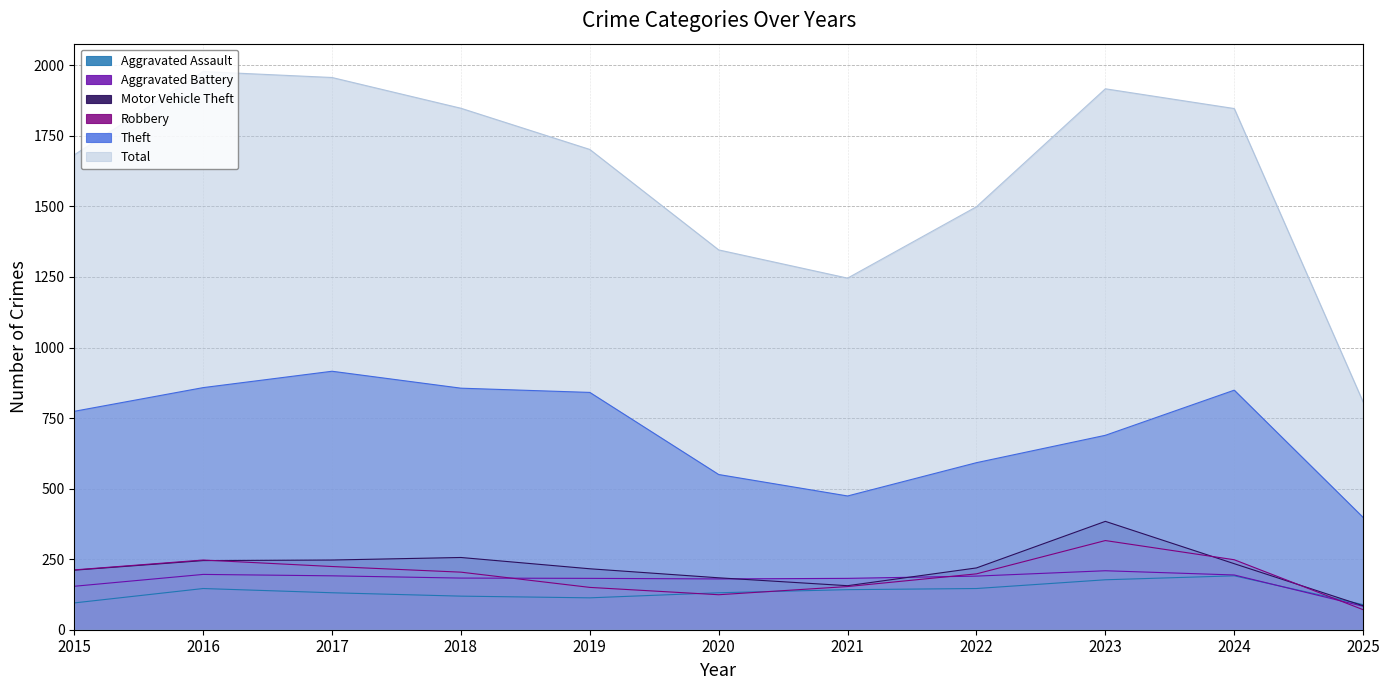

Between 2022 and 2023, which series saw the biggest shift?

Total